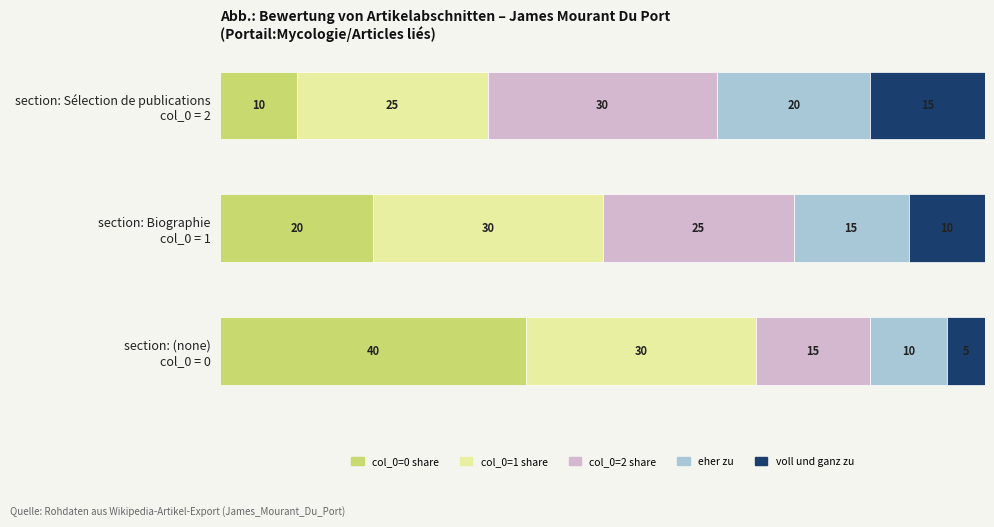

What are all the series names shown in the legend?

col_0=0 share, col_0=1 share, col_0=2 share, eher zu, voll und ganz zu